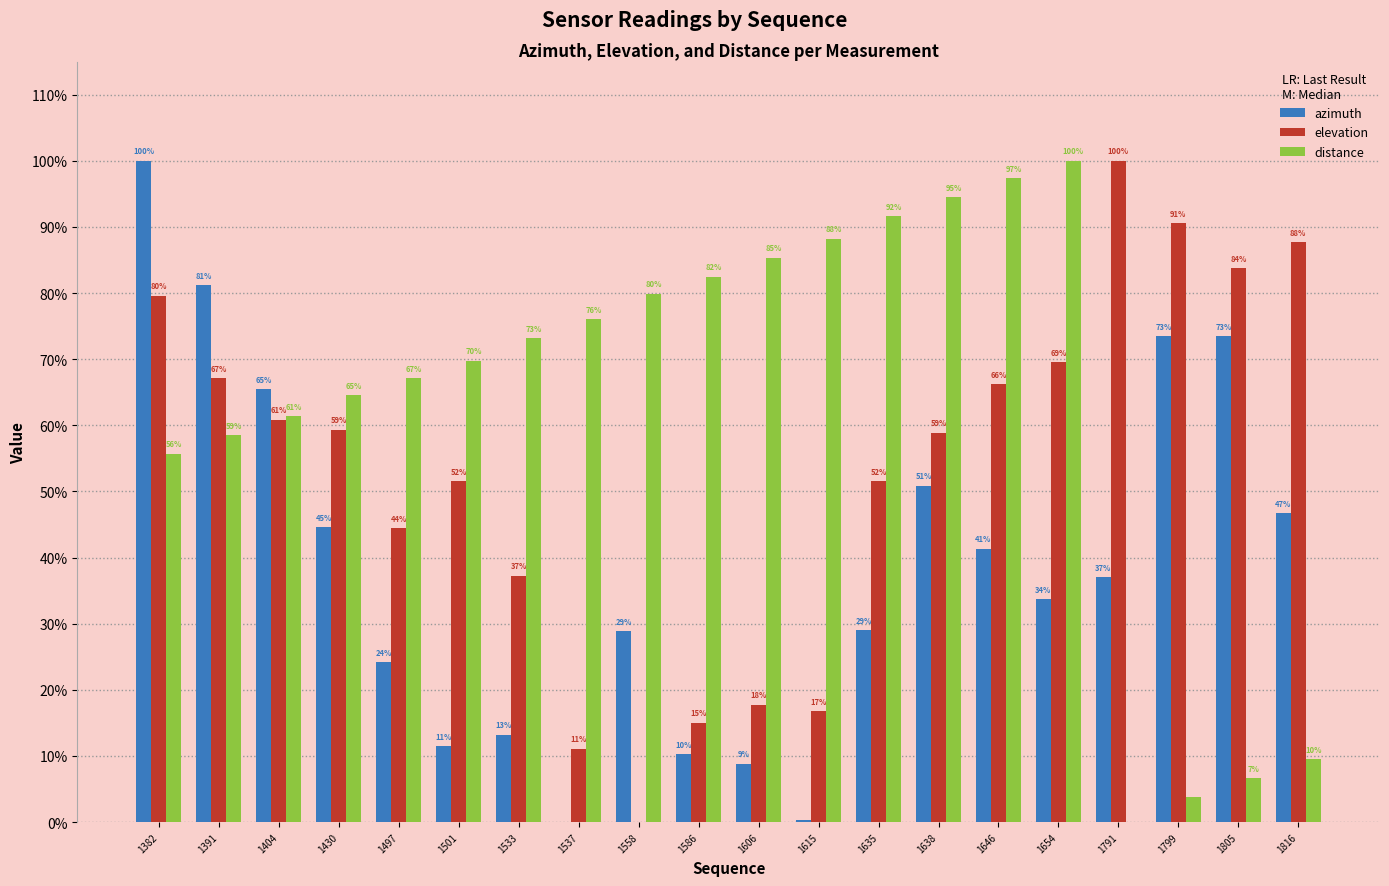

Between 1791 and 1816, which series saw the biggest shift?

elevation